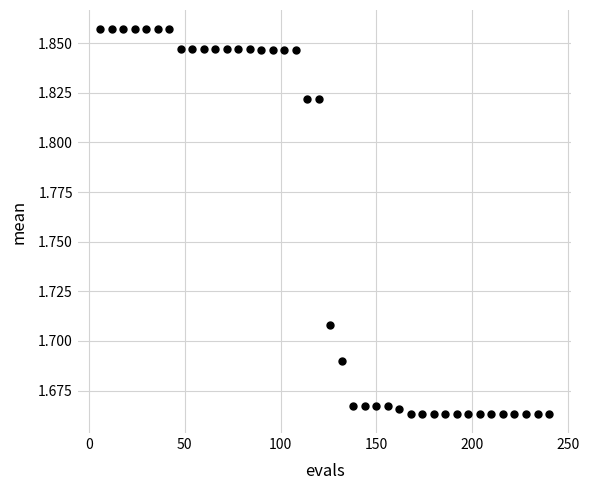

What is the range of X values (max minus min)?

234.0